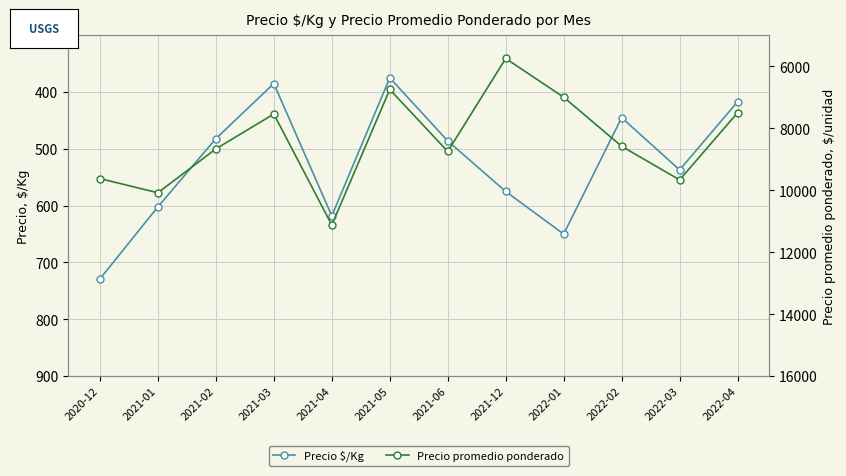

In Precio $/Kg, how many points are lower than both neighbors (excluding endpoints)?

3